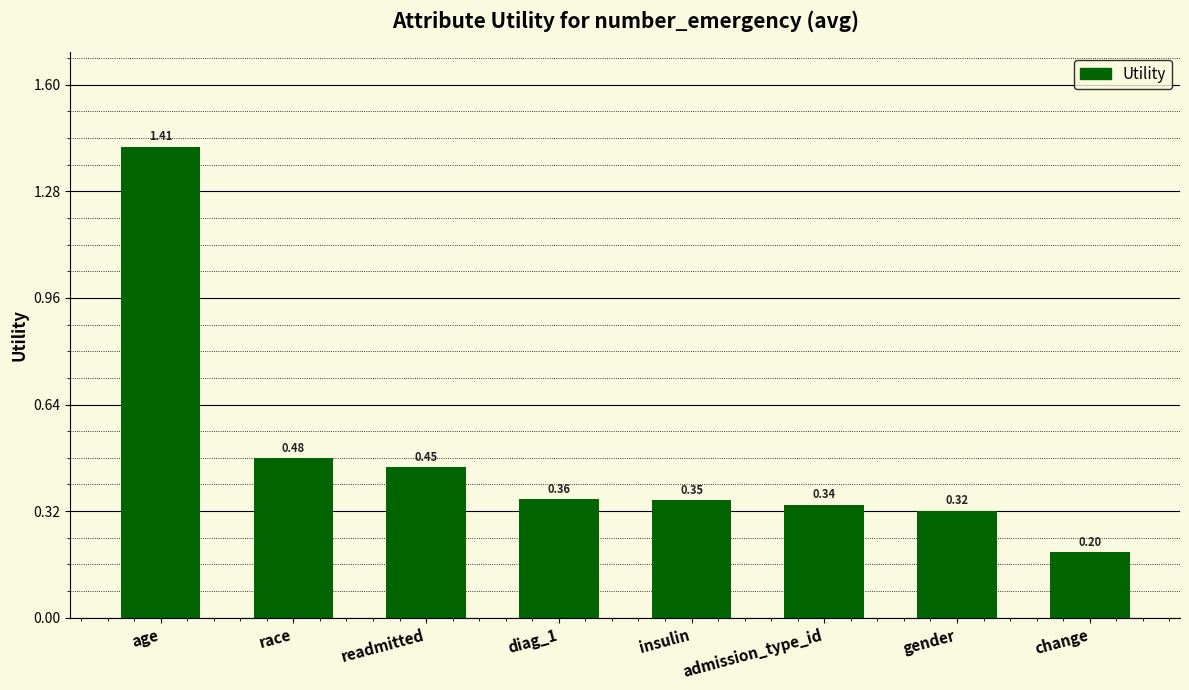

At which category does the chart reach its peak across all series?

age